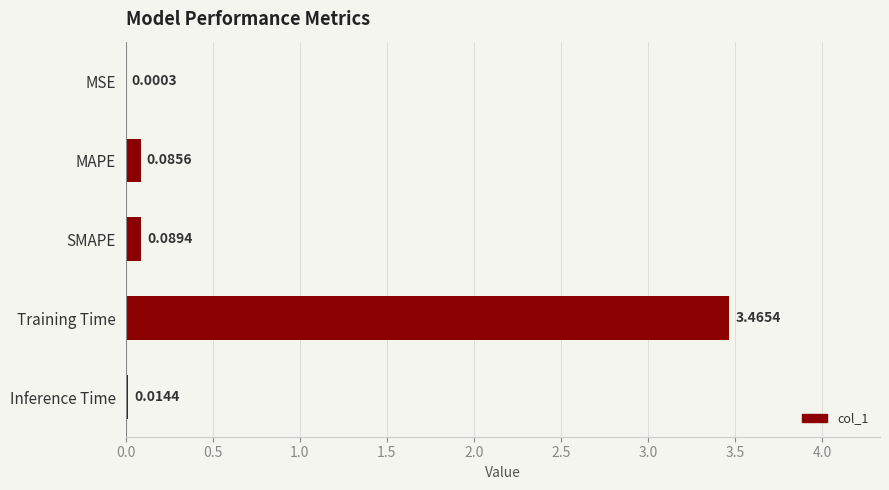

At which label is the value closest to 1?

SMAPE